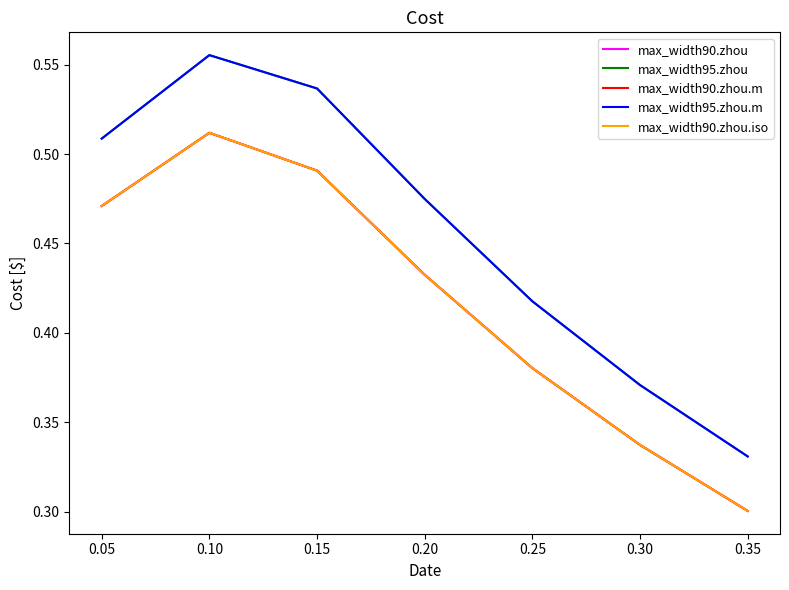

Does the chart display data point markers on the line(s)?

No